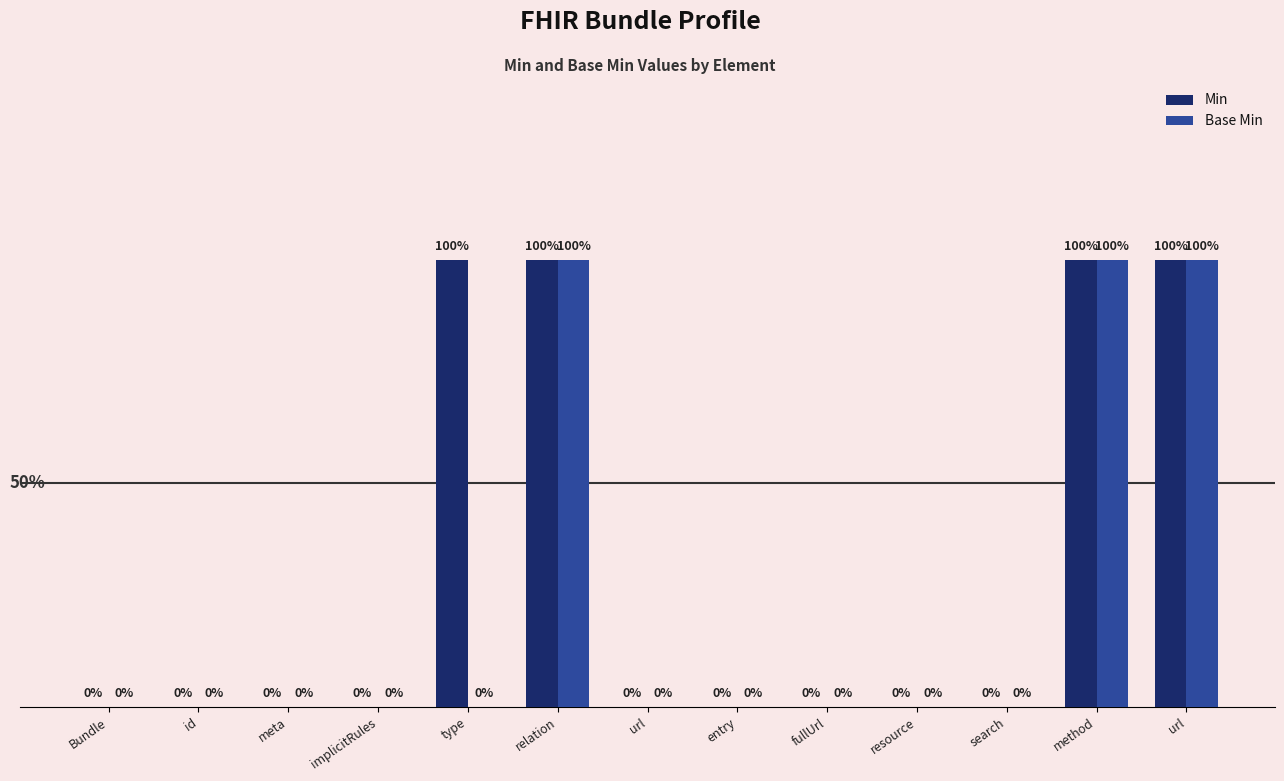

What are all the series names shown in the legend?

Min, Base Min